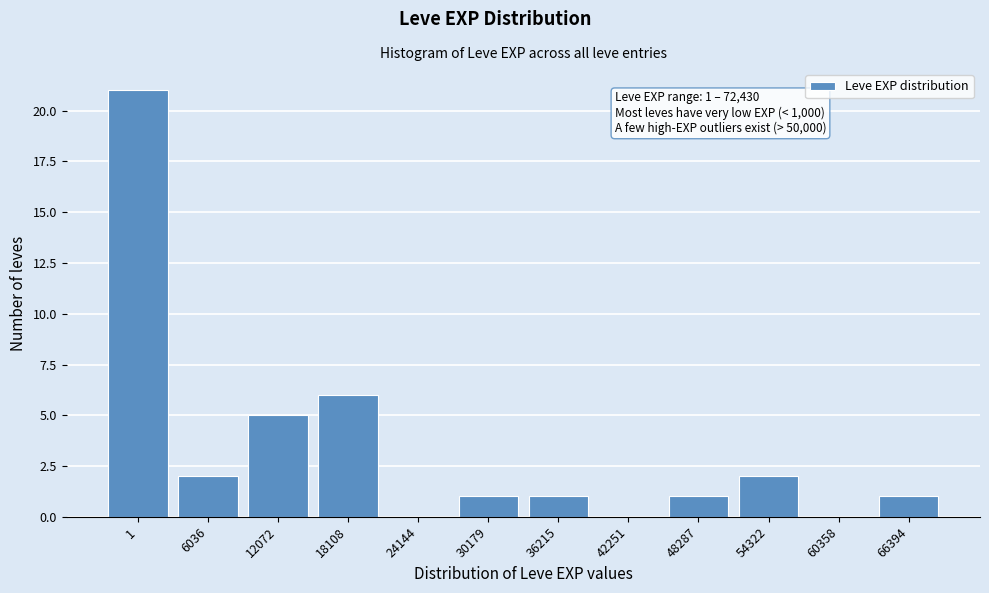

Reading left to right, list all the values displayed in this chart.

1=21	6036=2	12072=5	18108=6	24144=0	30179=1	36215=1	42251=0	48287=1	54322=2	60358=0	66394=1